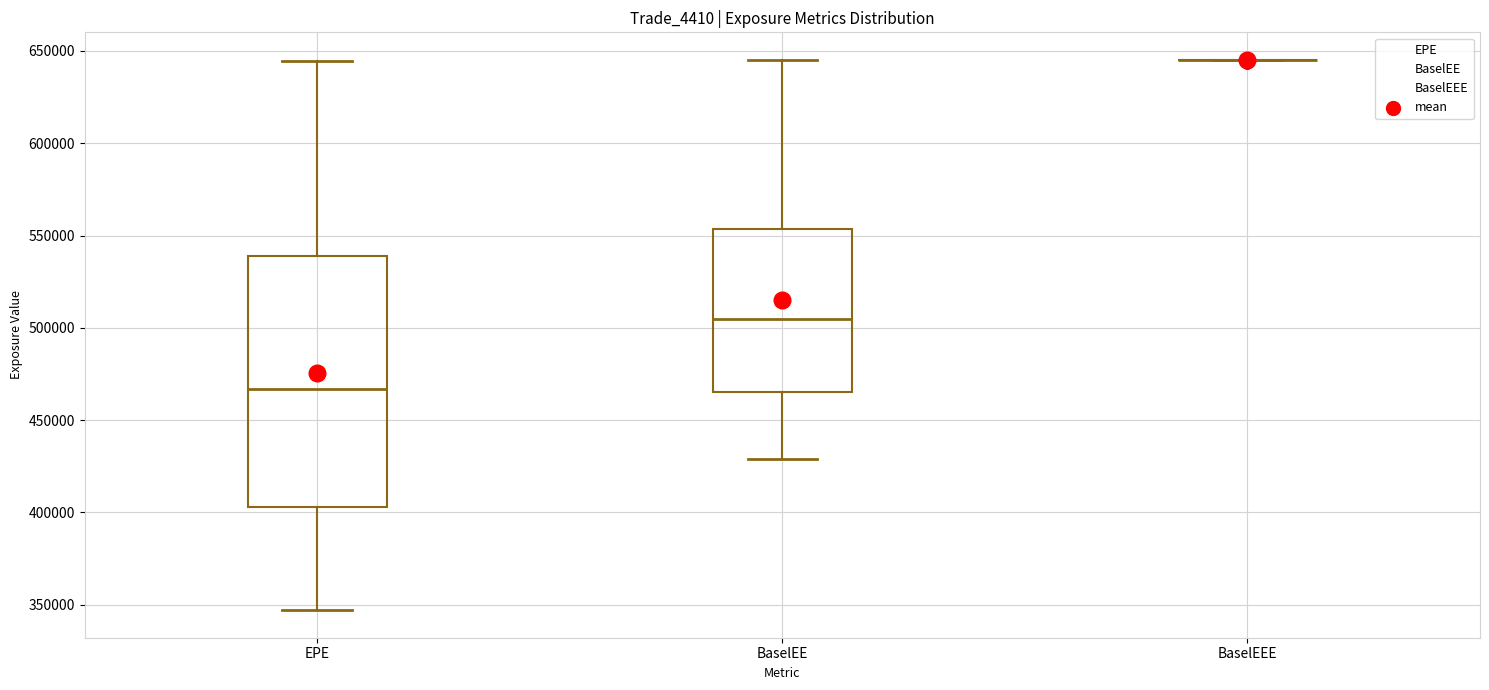

Where does the lower whisker of the box for EPE end on the y-axis? The values are not printed on the chart, so give them approximately, as read against the axis.

345000